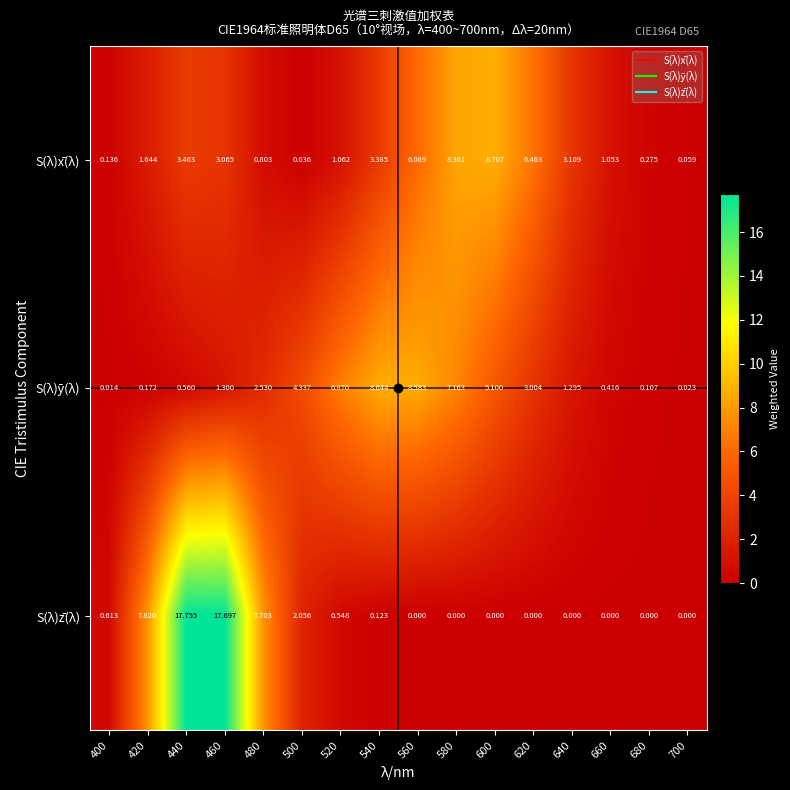

Which series changed the most between 500 and 580?

S(λ)x̄(λ)